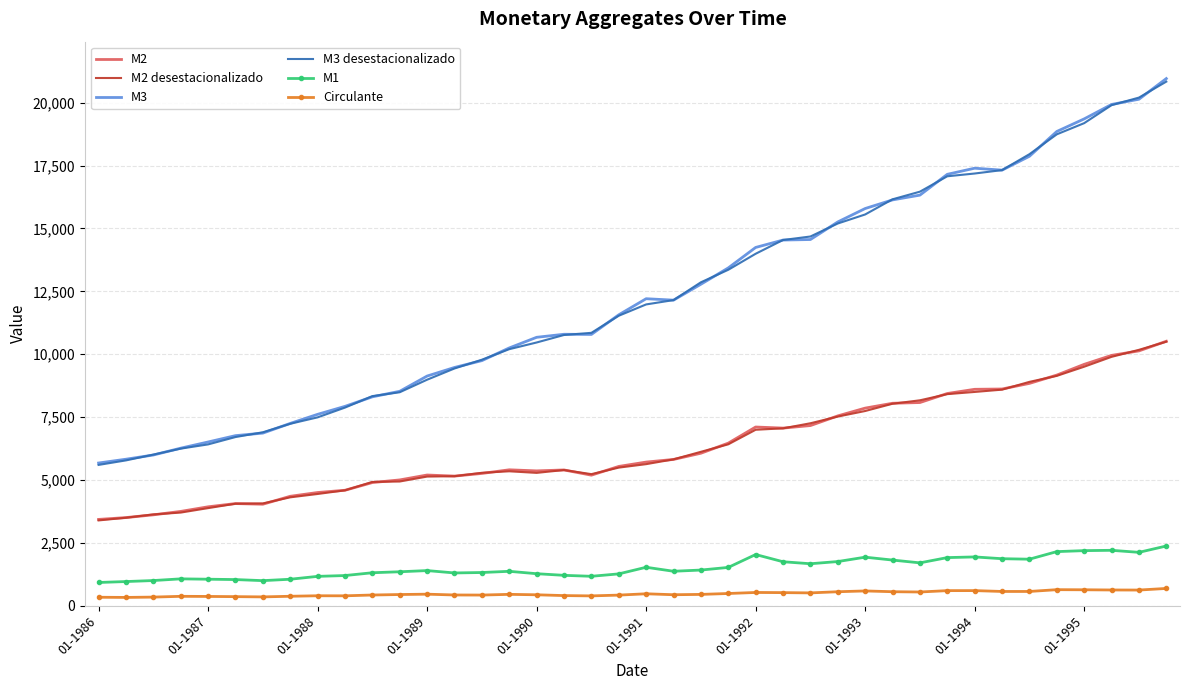

True or false: M3 desestacionalizado and M2 intersect in this chart.

False